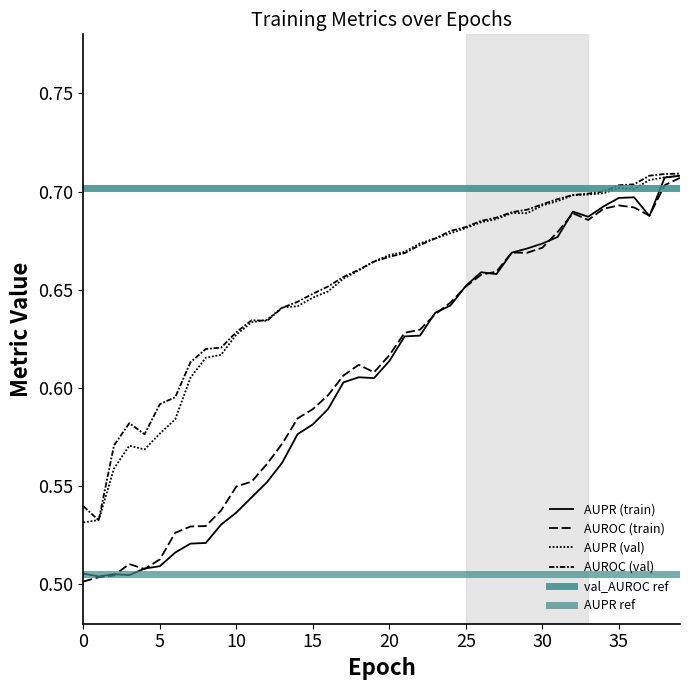

What is the smallest value displayed?

0.5